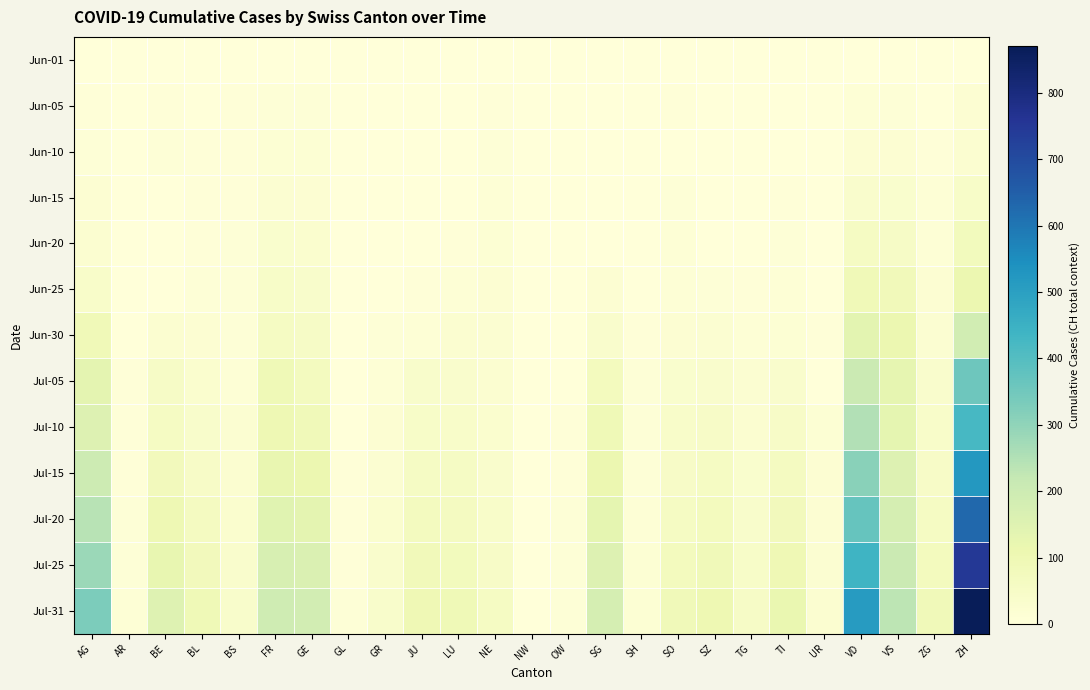

What is the difference between the highest and lowest values at BL?

94